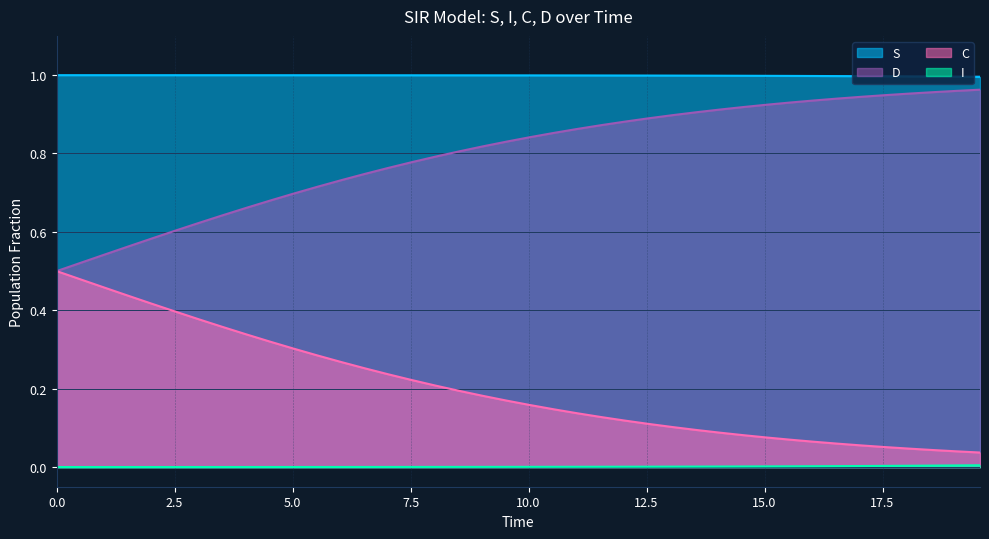

Which series has the largest total across all categories?

S